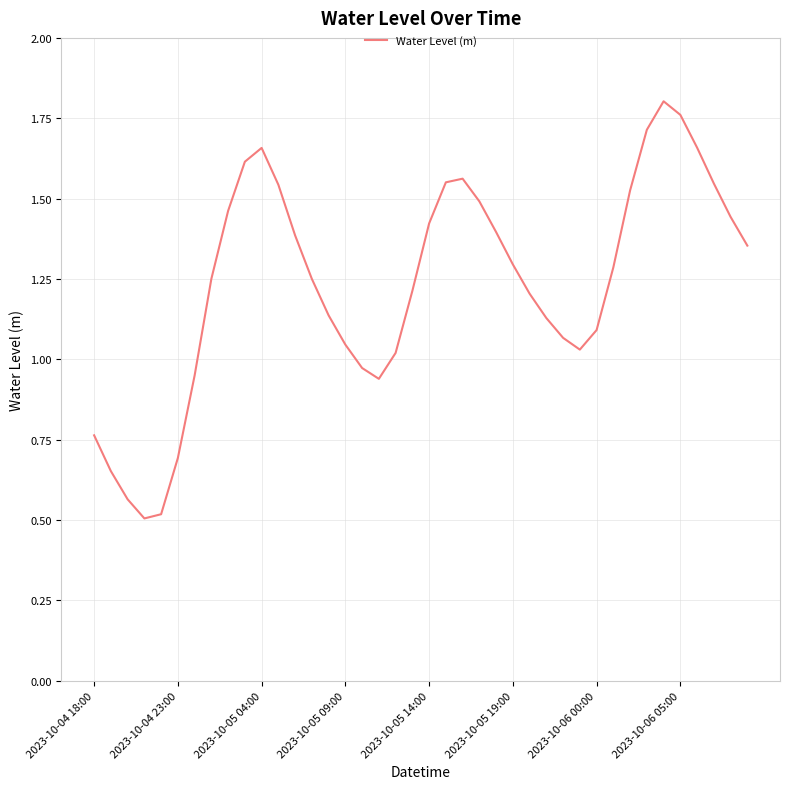

What is the minimum value shown in the chart?

0.5